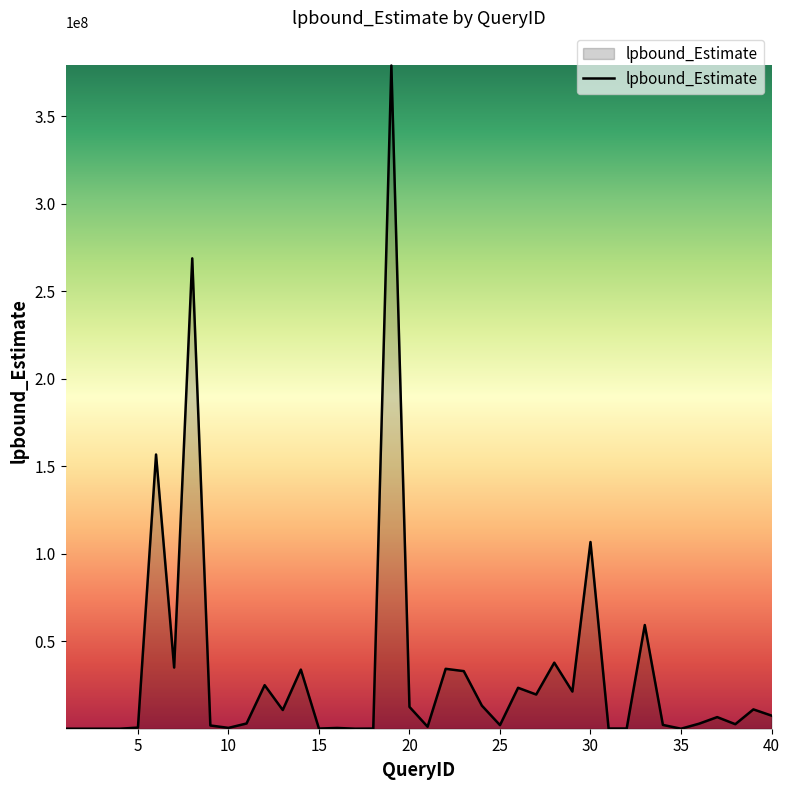

What is the maximum value shown in the chart?

378975385.3